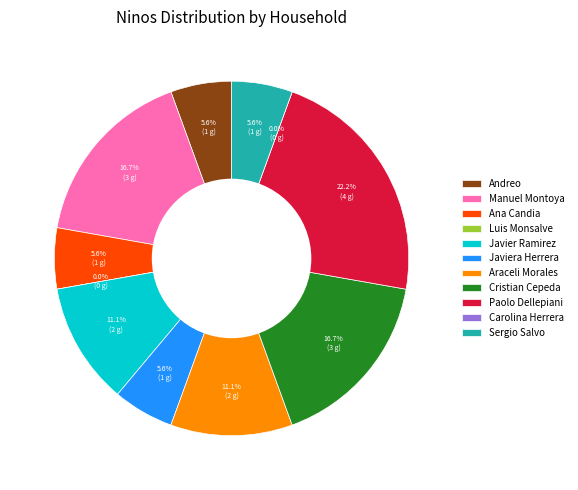

To the nearest percent, what percentage of the pie is Javier Ramirez?

11%